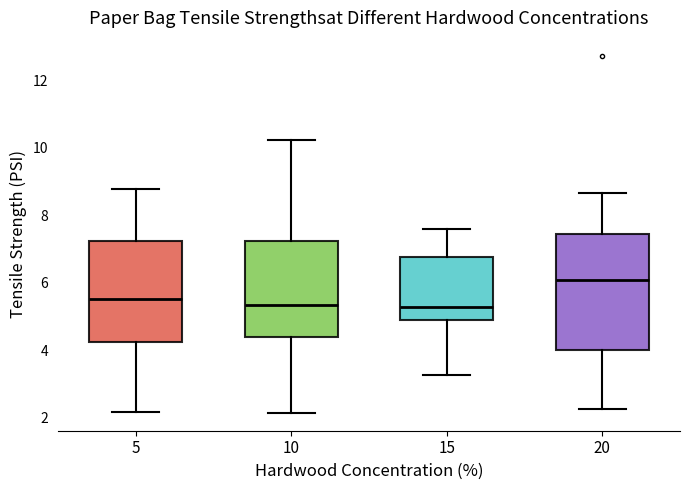

Reading left to right, transcribe this box plot: for each box, give where its median line is, the range the box spans, and where its two whiskers end, as read against the y-axis. The values are not printed on the chart, so give them approximately, as read against the axis.

5: median 5.6, box 4.2 to 7.2, whiskers 2.2 to 8.8
10: median 5.4, box 4.4 to 7.2, whiskers 2.2 to 10.2
15: median 5.2, box 4.8 to 6.8, whiskers 3.2 to 7.6
20: median 6.0, box 4.0 to 7.4, whiskers 2.2 to 8.6